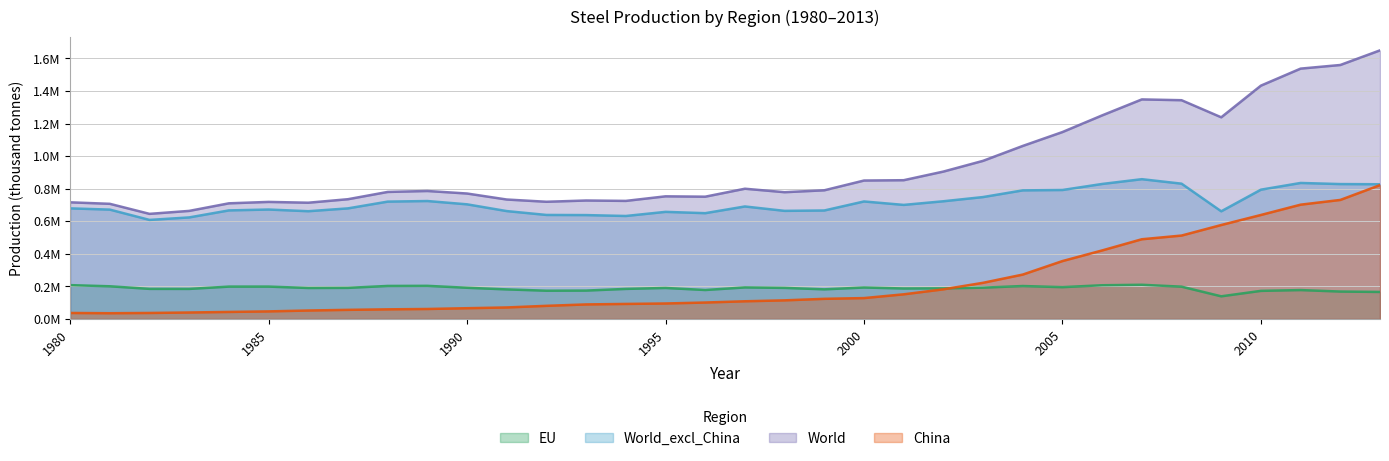

What is the sum of the World values at 2008 and 1988?

2123371